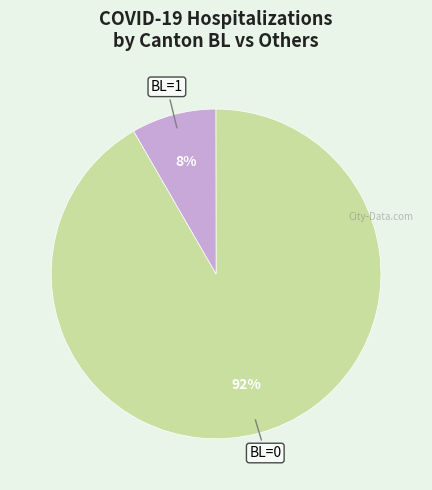

To the nearest percent, what is the average slice percentage?

50%